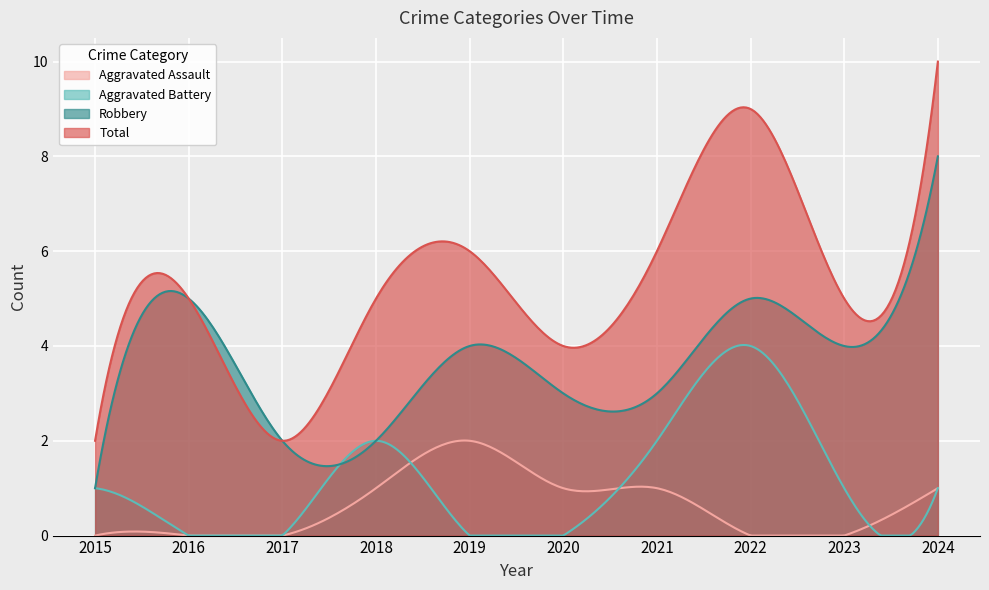

True or false: Total has a value of 5 at 2018.

True